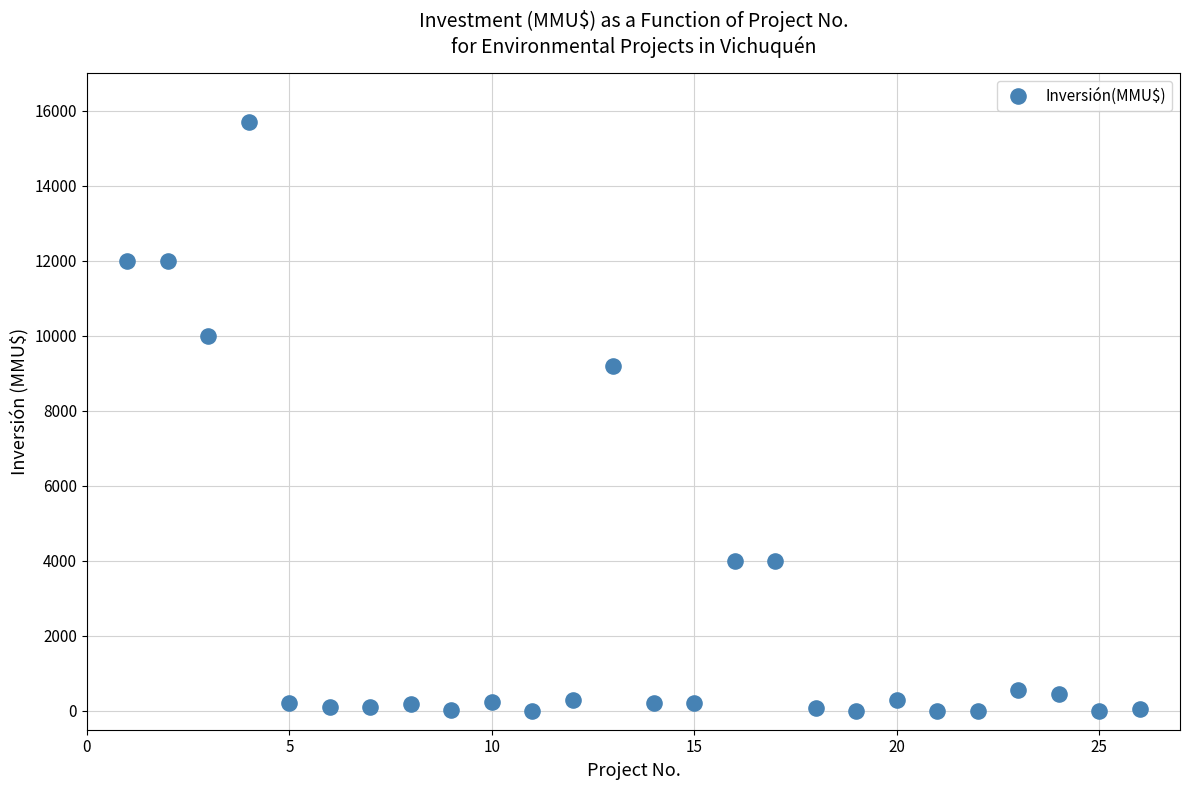

What is the range of X values (max minus min)?

25